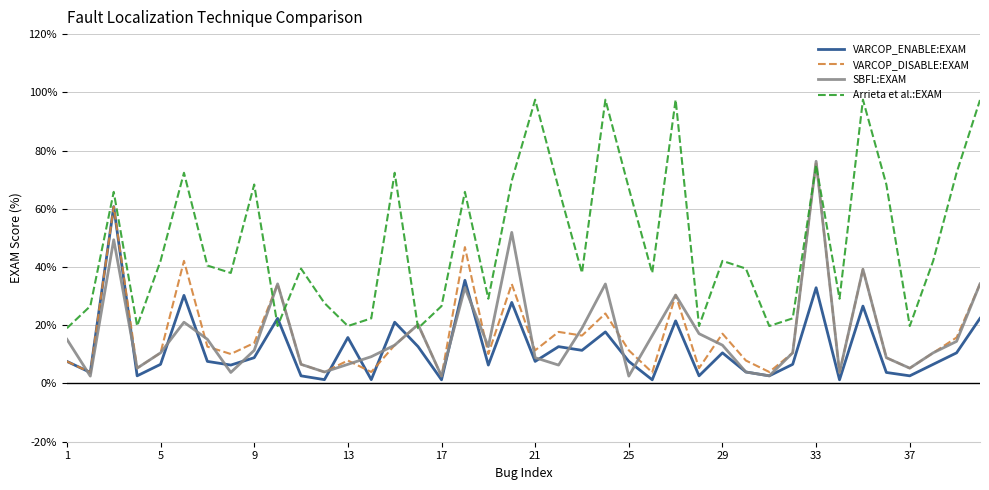

Which series has the largest total across all categories?

Arrieta et al.:EXAM